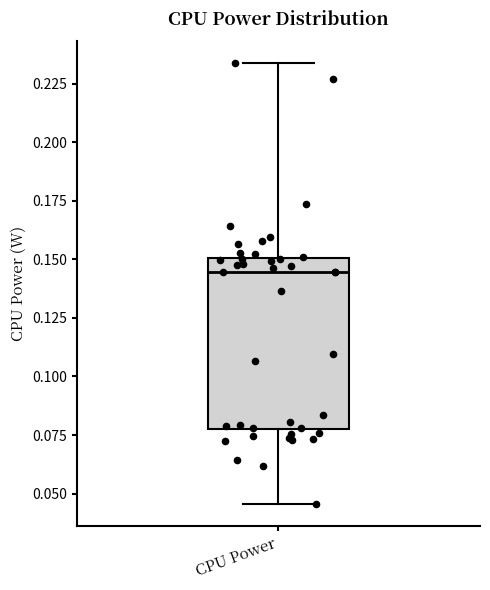

Read this box plot against the y-axis: the position of the median line, the range covered by the box, and the ends of both whiskers. The values are not printed on the chart, so give them approximately, as read against the axis.

median 0.145, box 0.075 to 0.150, whiskers 0.045 to 0.235